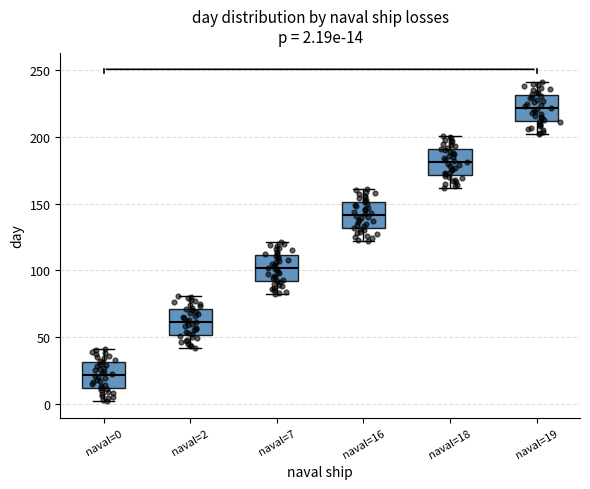

Which box has the lowest median line?

naval=0